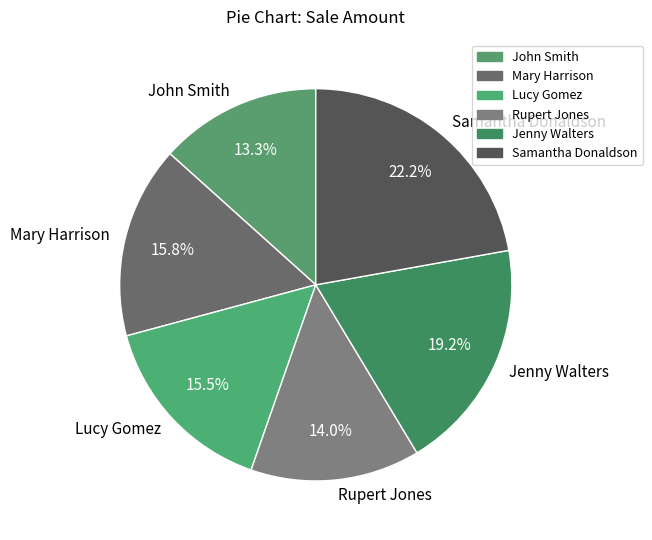

Which category has the smallest portion of the pie?

John Smith